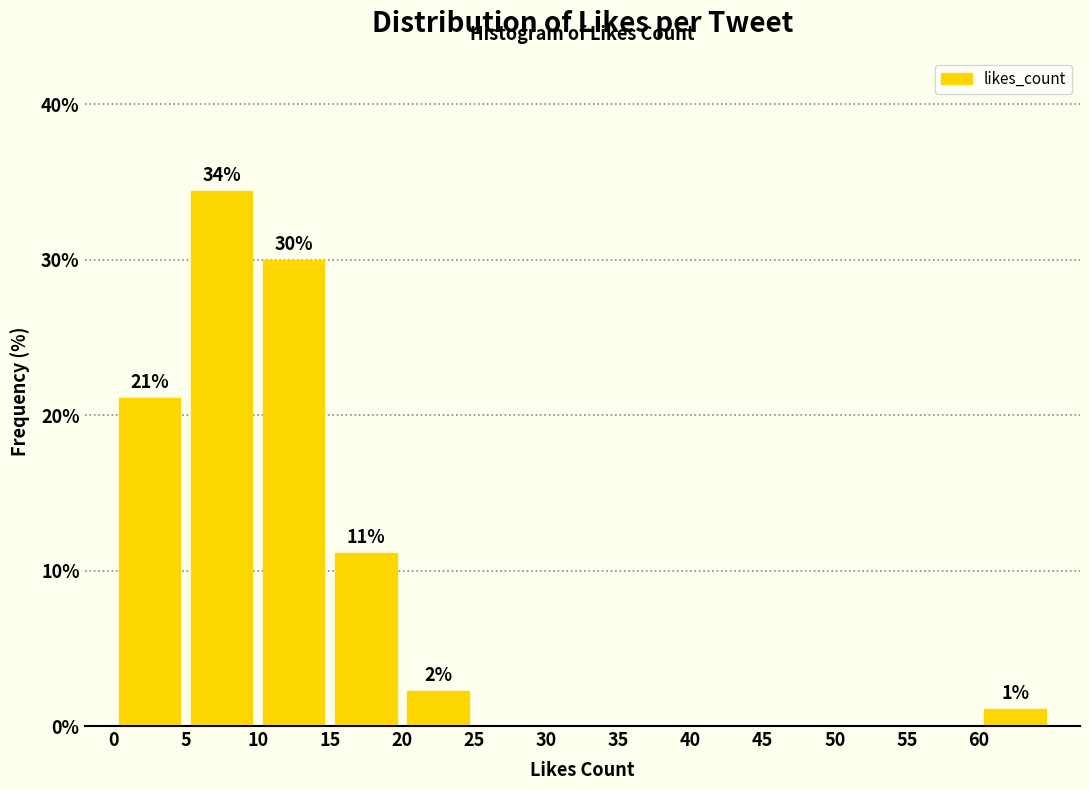

Over which range of the x-axis is the bar tallest?

5 to 10